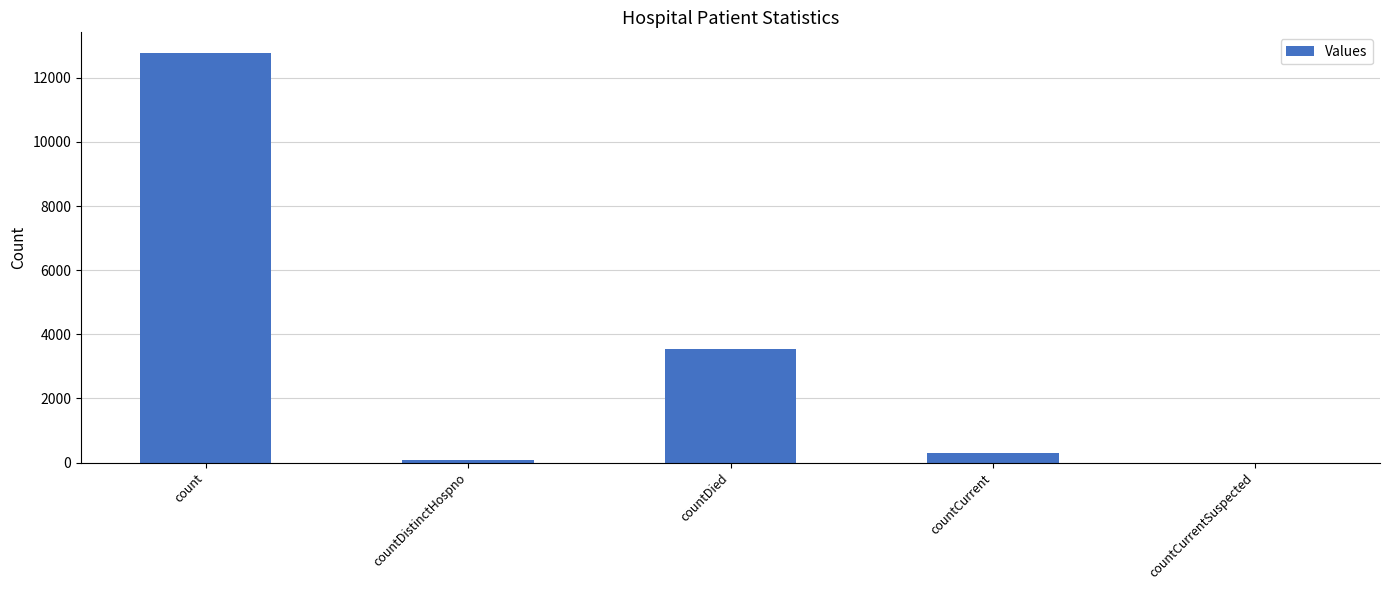

At which label is the value closest to 6389?

countDied